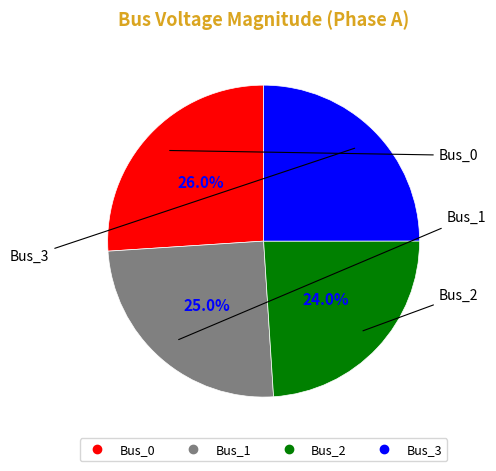

The Bus_3 slice represents 25% of the pie. True or false?

True